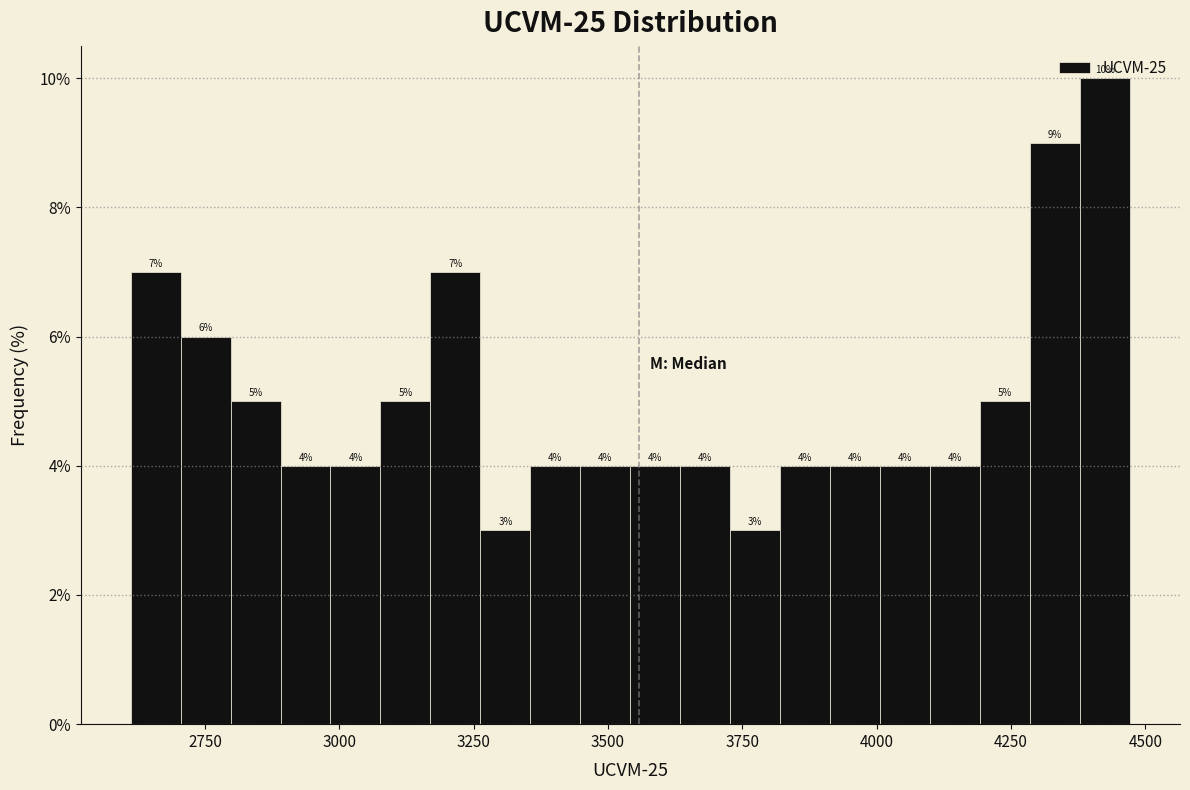

Read against the x-axis, roughly where is the centre of the tallest bar?

4400